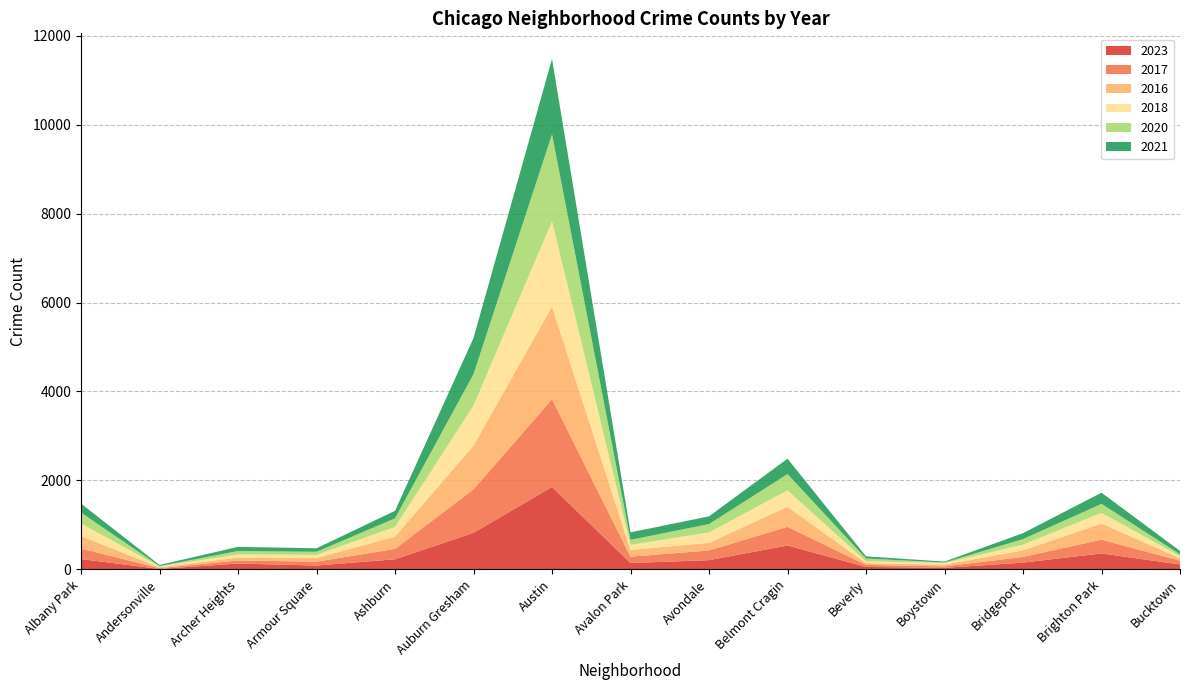

Reading left to right, transcribe all the data shown in this chart.

2023: 232	11	132	87	228	823	1853	144	208	538	56	35	153	359	111
2017: 235	17	69	87	233	978	1972	142	218	420	46	33	128	309	85
2016: 282	20	65	83	276	983	2086	151	172	451	40	39	147	363	55
2018: 281	19	69	69	218	898	1912	115	233	369	41	34	129	240	47
2020: 246	8	78	70	193	708	1959	113	188	365	62	14	124	203	41
2021: 203	25	94	79	170	811	1695	168	174	346	49	21	134	251	77